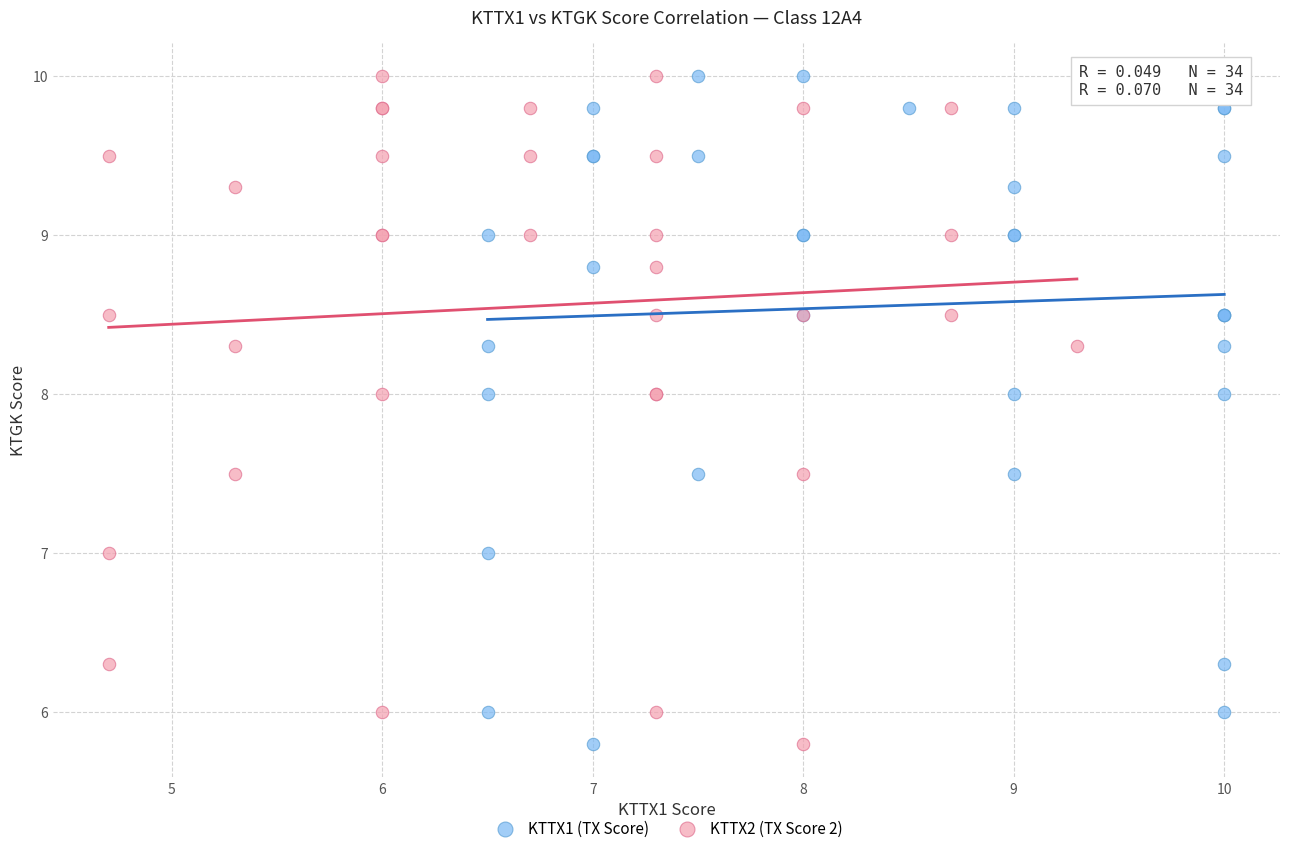

What are all the series names shown in the legend?

KTTX1 (TX Score), KTTX2 (TX Score 2)